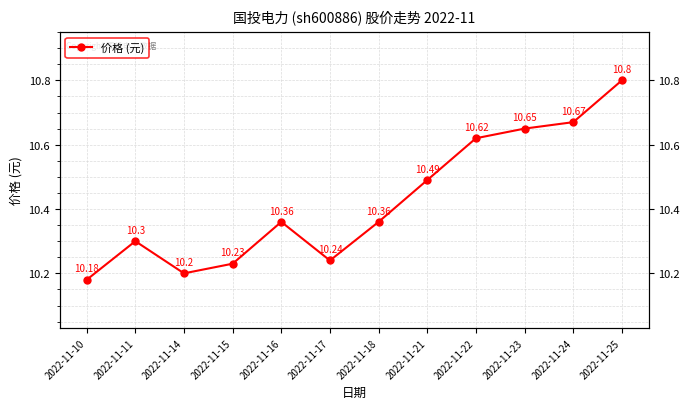

Reading left to right, extract all data points from this chart.

2022-11-10=10.2	2022-11-11=10.3	2022-11-14=10.2	2022-11-15=10.2	2022-11-16=10.4	2022-11-17=10.2	2022-11-18=10.4	2022-11-21=10.5	2022-11-22=10.6	2022-11-23=10.7	2022-11-24=10.7	2022-11-25=10.8